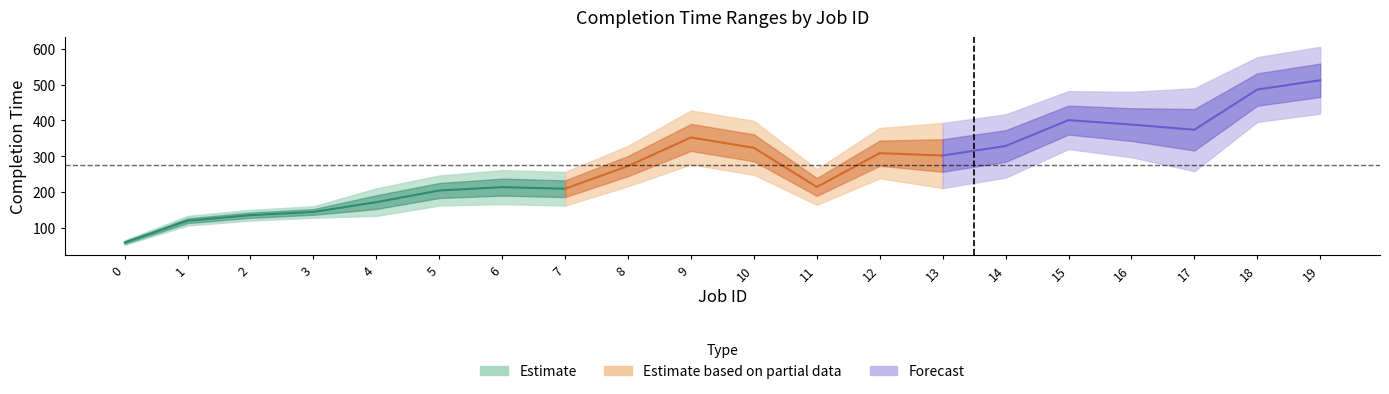

The value of WCCT at 3 is 160. True or false?

True